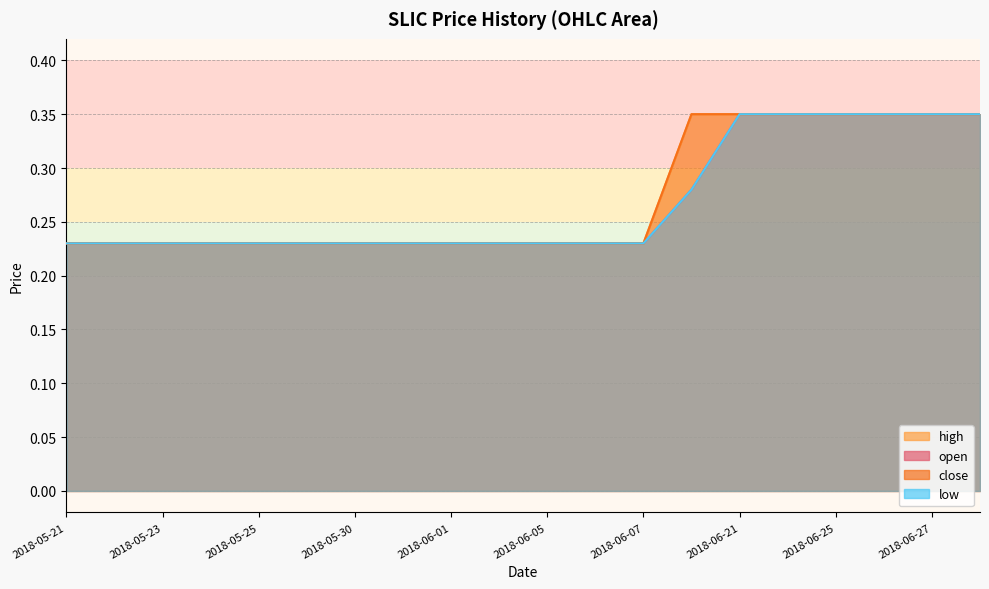

What is the difference between the low values at 2018-06-28 and 2018-06-05?

0.1